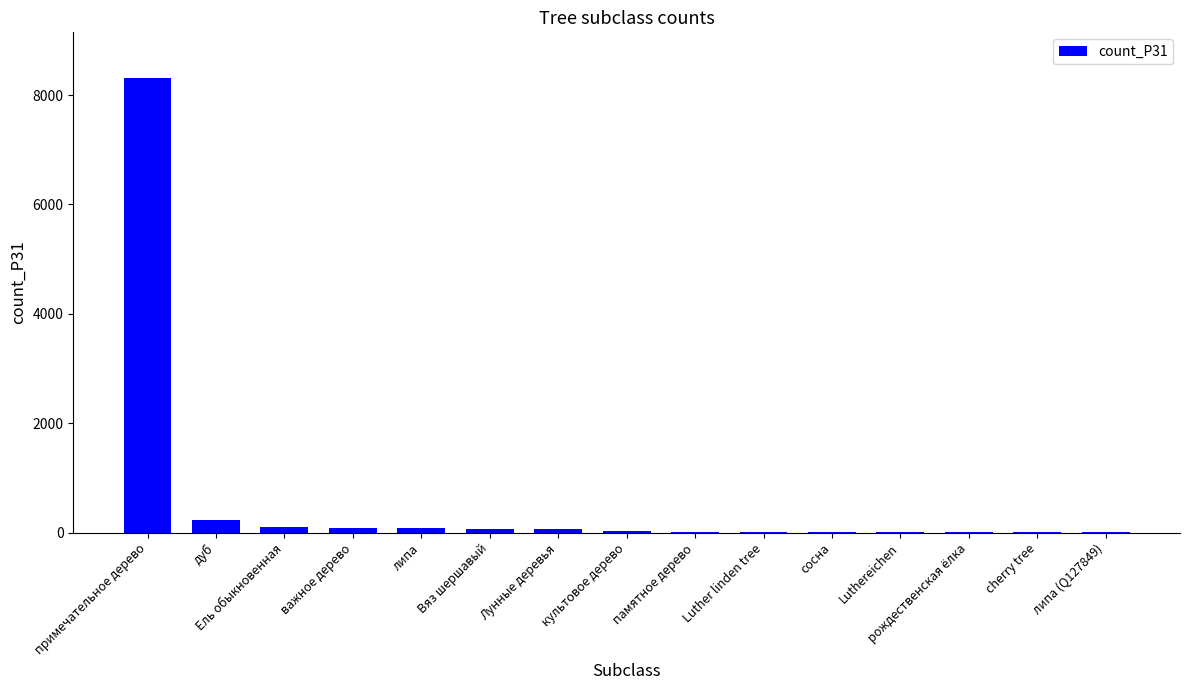

Where does the data first go above 27?

примечательное дерево